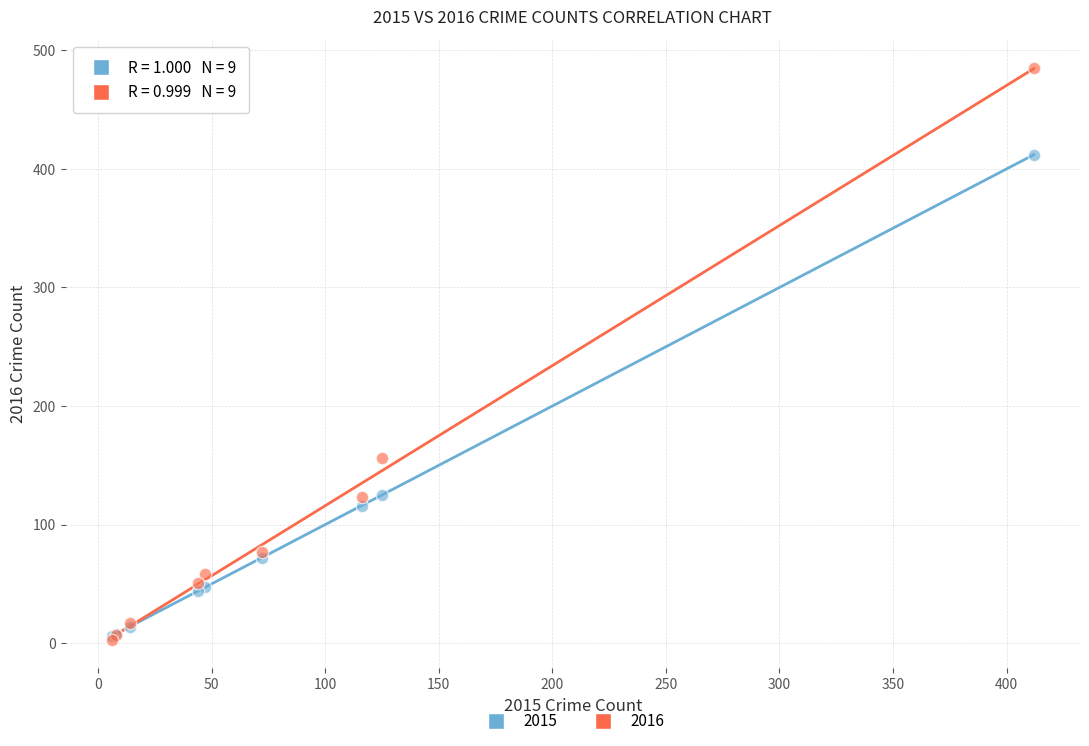

In the 2016 series, what Y value is closest to 244?

156